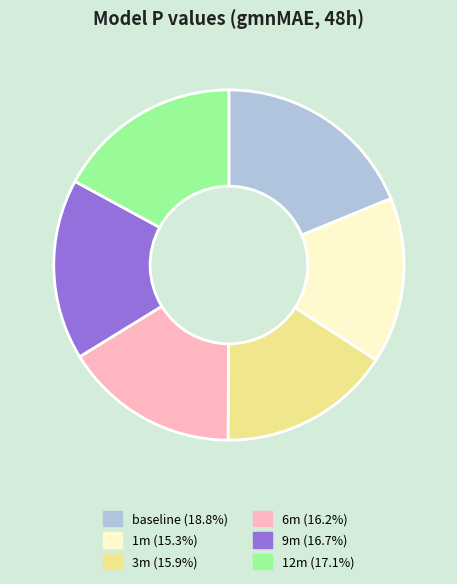

Which has a higher value, baseline or 3m?

baseline